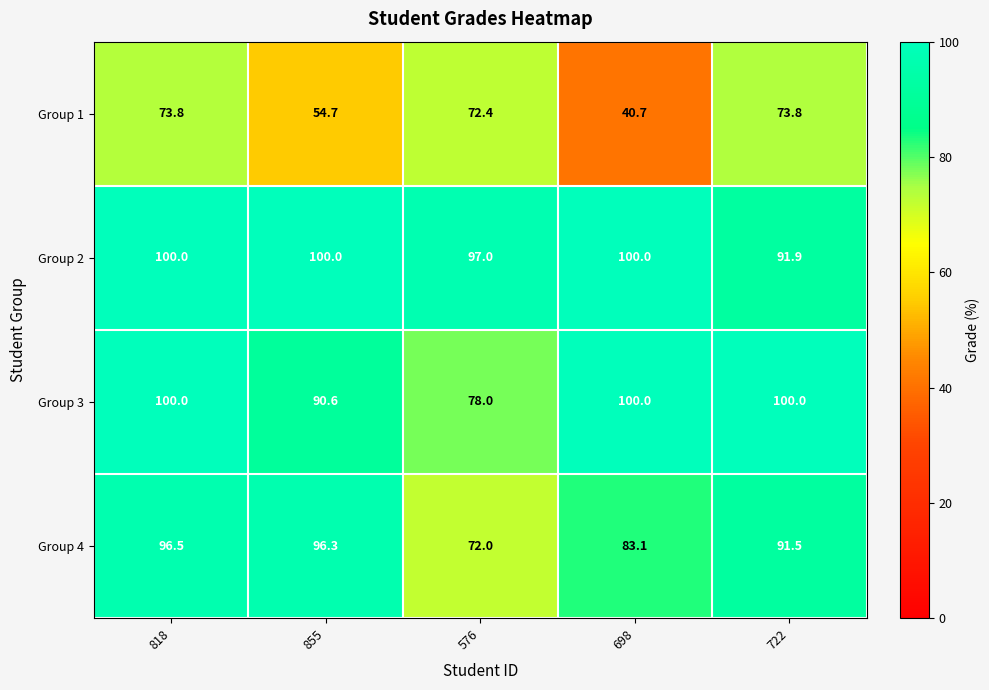

Count the number of categories in the chart.

5